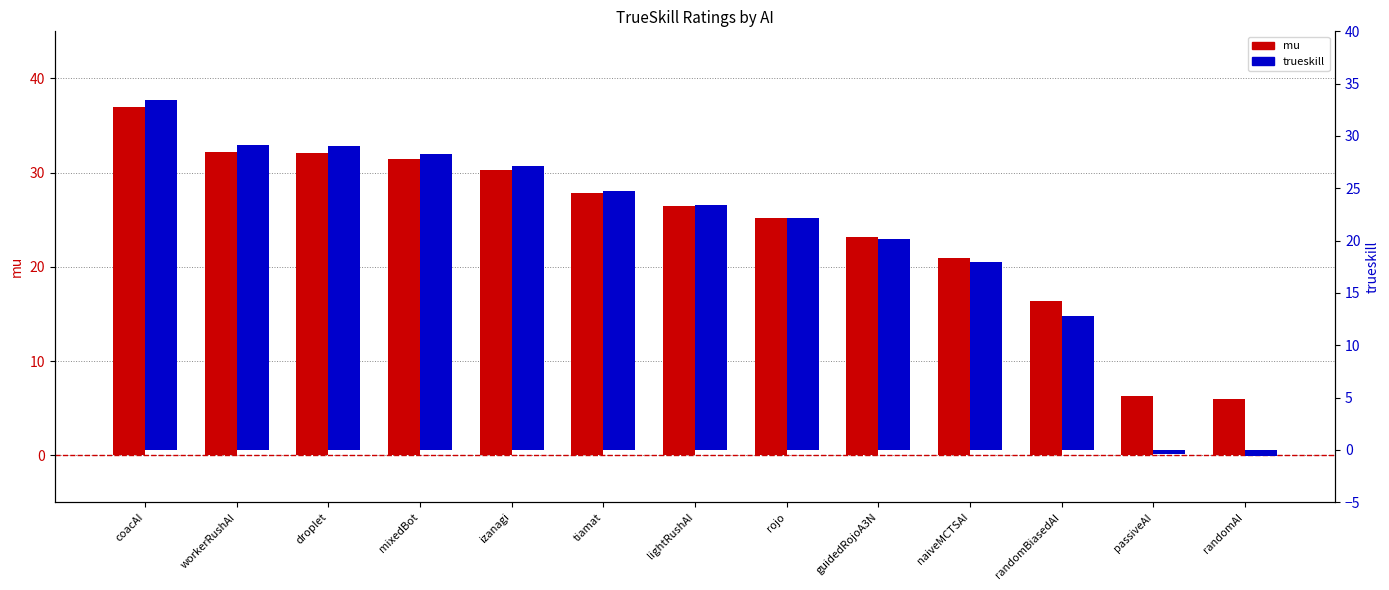

Rank the series by their maximum value, from lowest to highest.

trueskill, mu